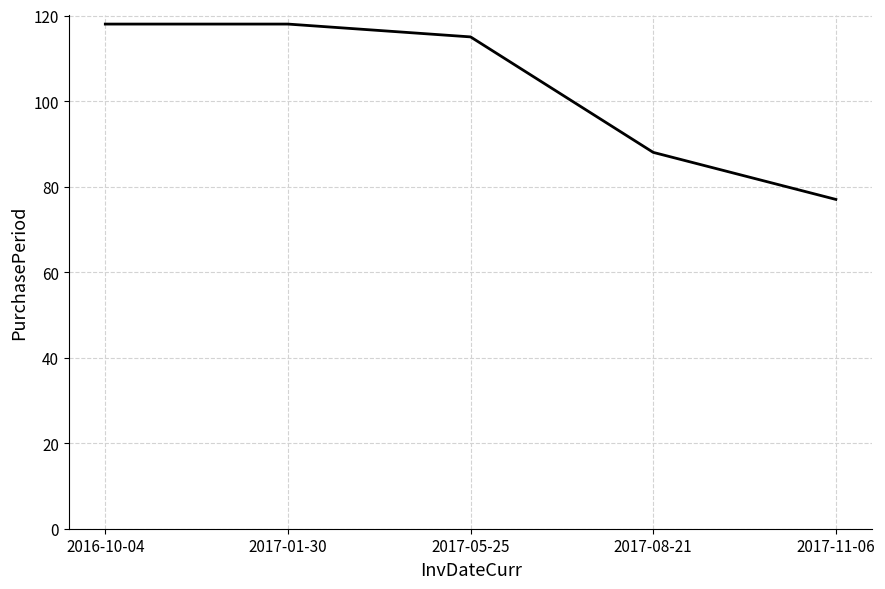

What is the maximum value shown in the chart?

118